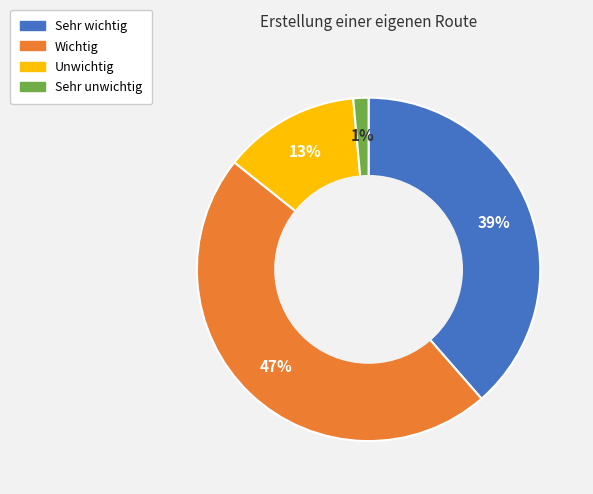

What is the smallest slice in the pie chart?

Sehr unwichtig